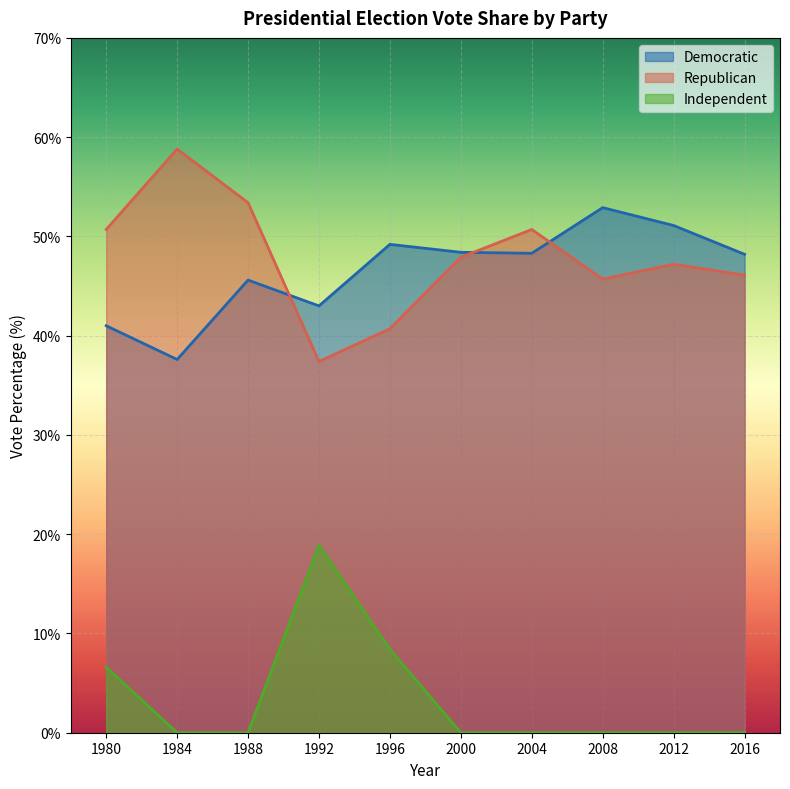

Which series has the largest range (max minus min)?

Republican